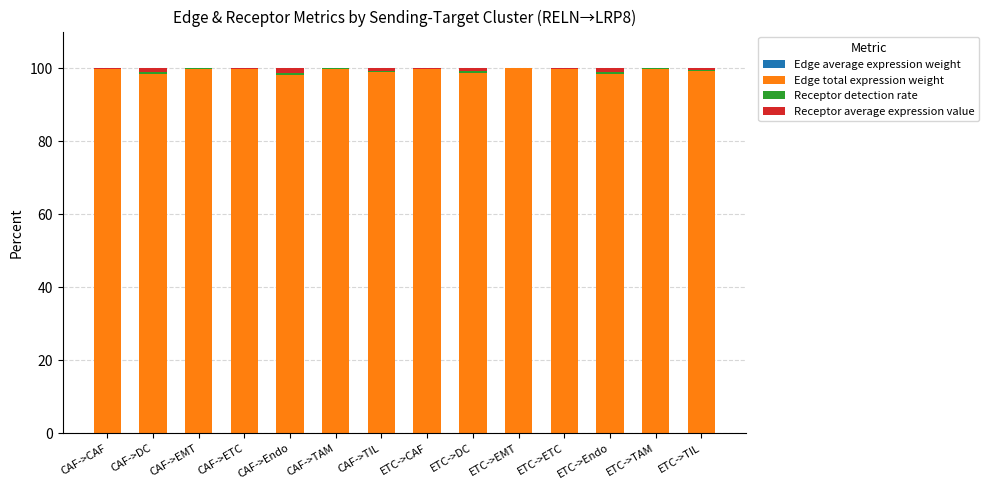

At CAF->Endo, list the series in order from largest to smallest.

Edge total expression weight, Receptor average expression value, Receptor detection rate, Edge average expression weight